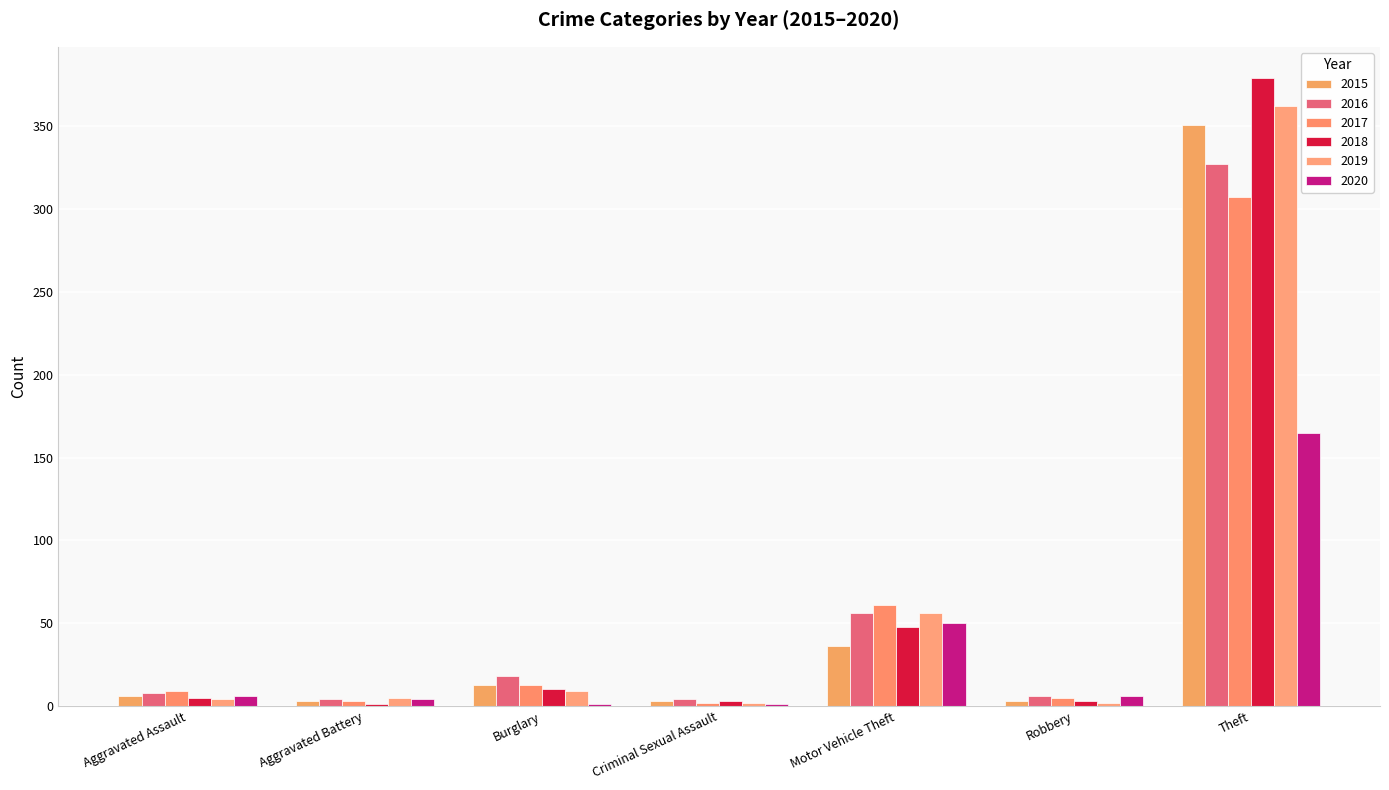

What position from the left is Theft?

7